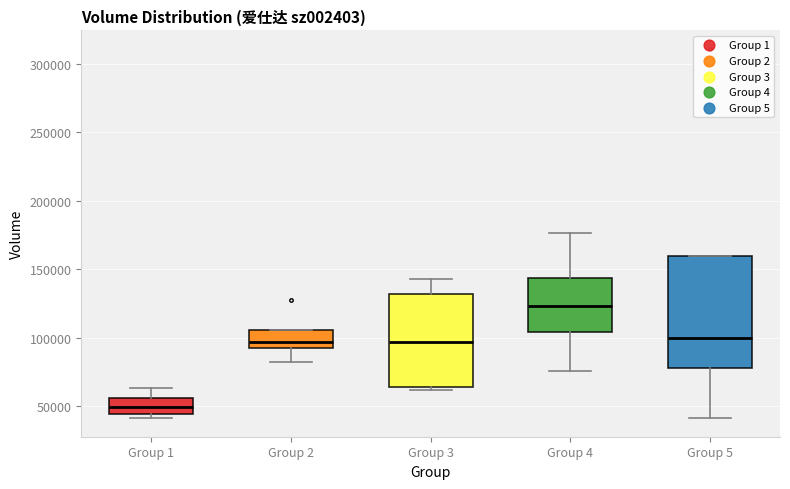

Which box is the tallest, from its lower edge to its upper edge?

Group 5